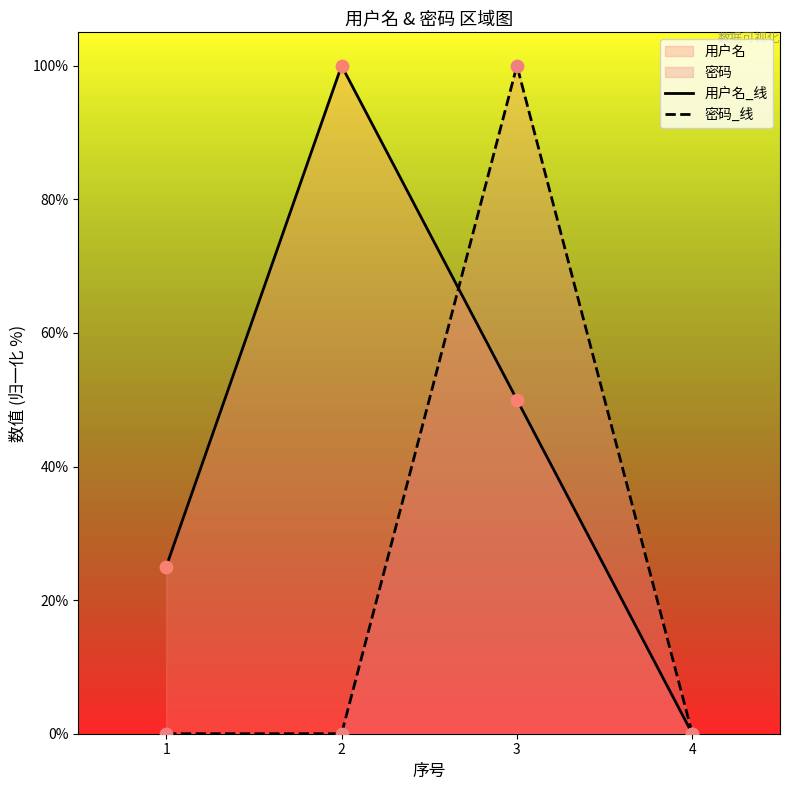

Which series has the largest total across all categories?

用户名_线